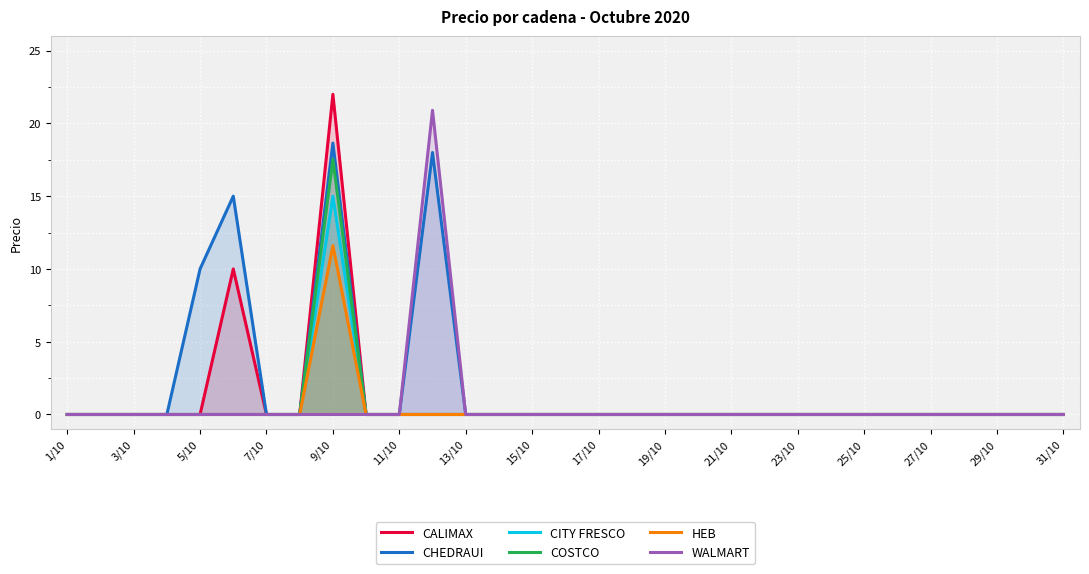

True or false: CHEDRAUI and WALMART cross at least once.

False